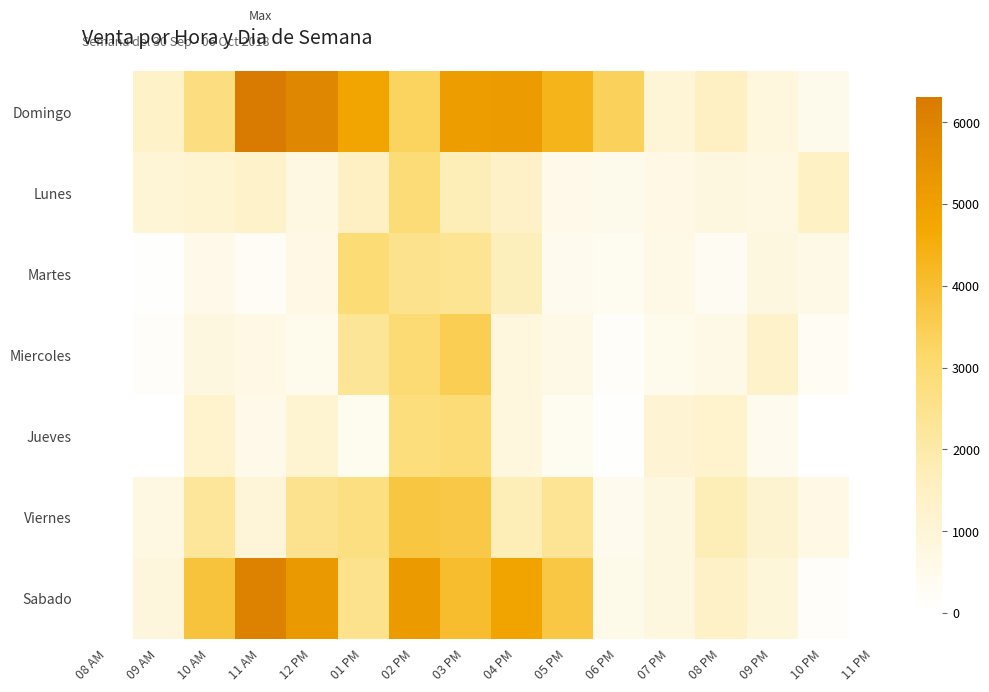

At 10 AM, list the series in order from largest to smallest.

Sabado, Domingo, Viernes, Jueves, Lunes, Miercoles, Martes